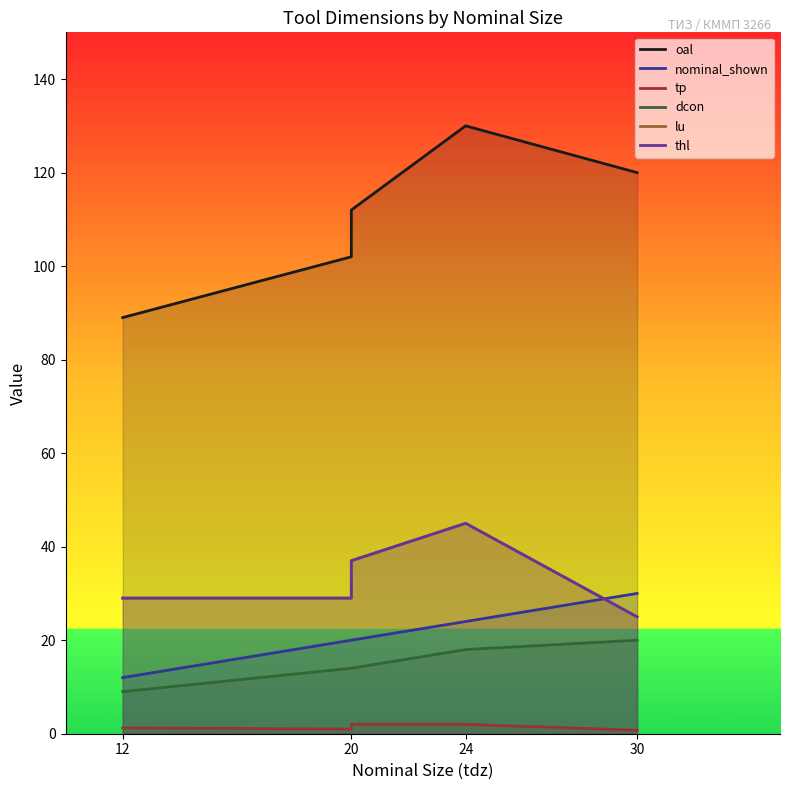

What is the difference between the maximum and second lowest values in the oal series?

28.0